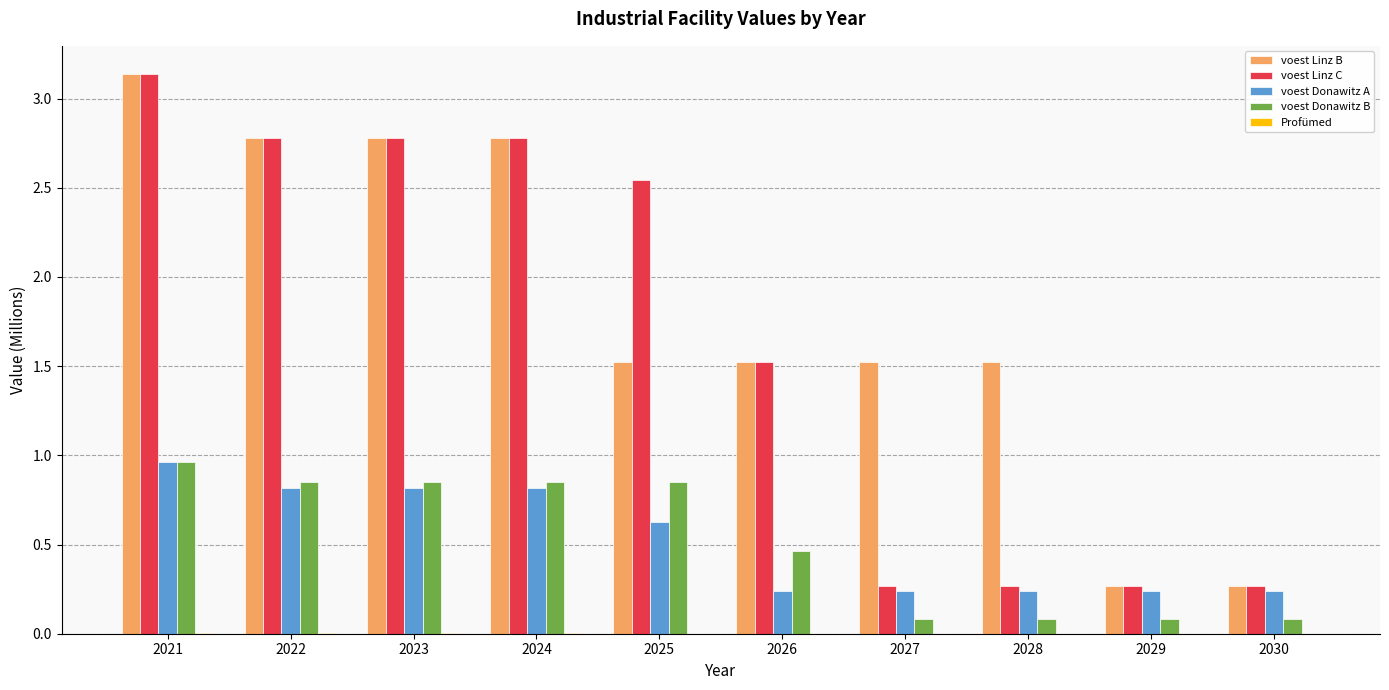

Between 2021 and 2028, which series saw the biggest shift?

voest Linz C